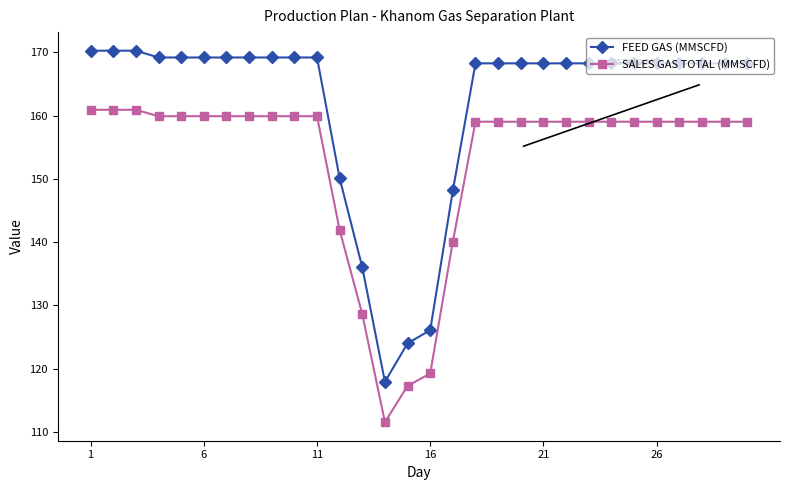

How many categories are shown in the chart?

30